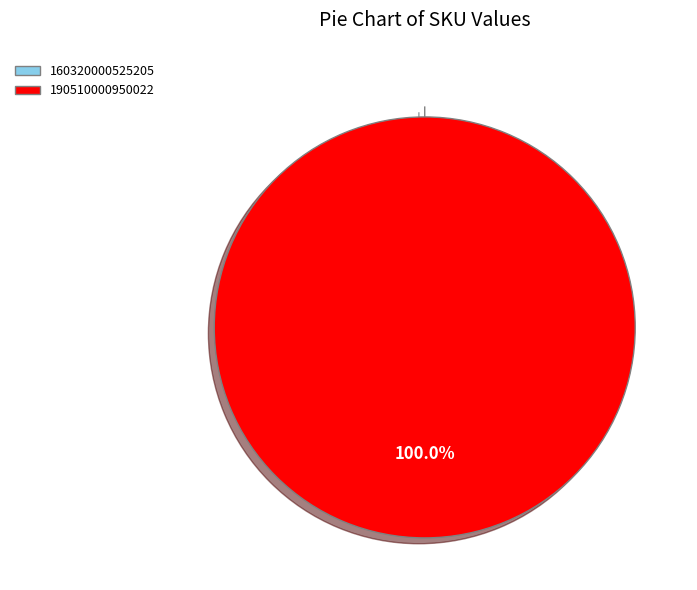

What is the largest slice in the pie chart?

190510000950022